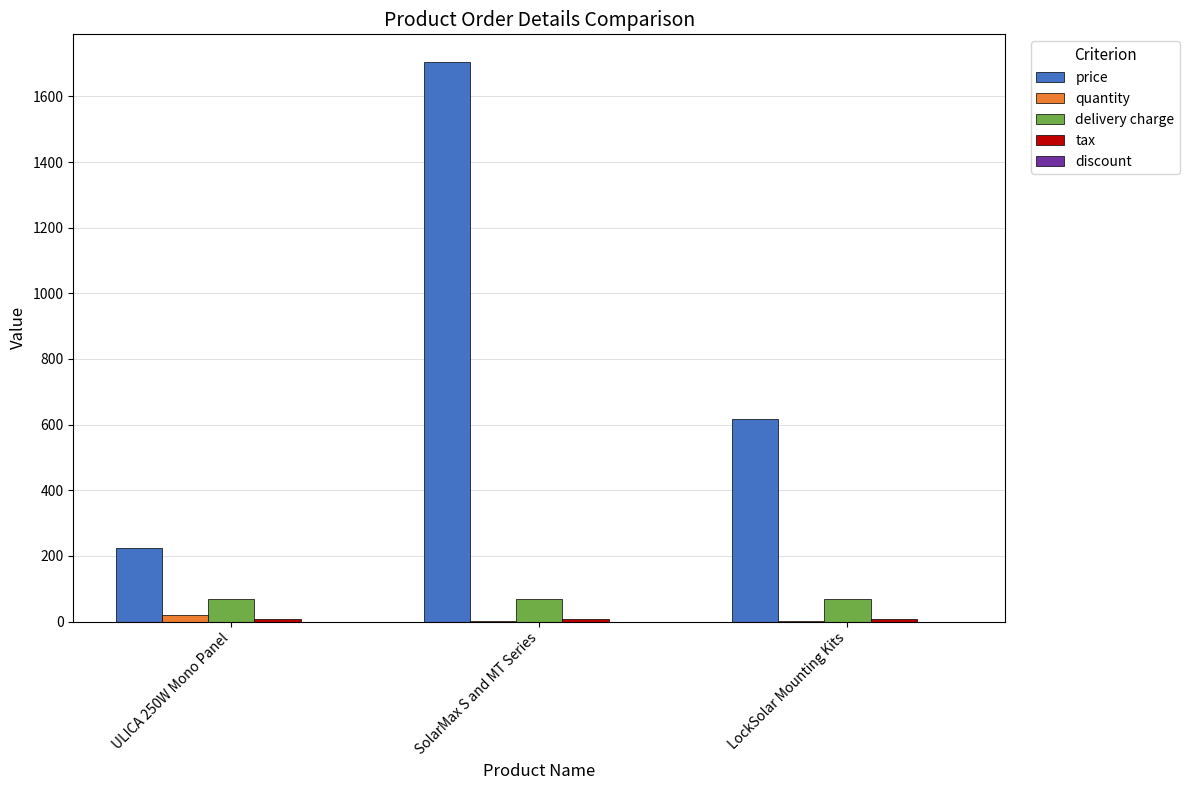

Are the bars horizontal?

No